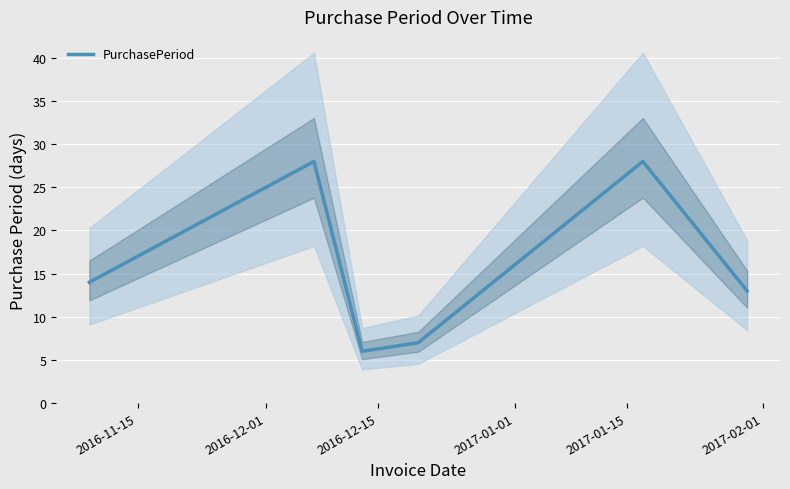

What is the highest value of the PurchasePeriod series?

28